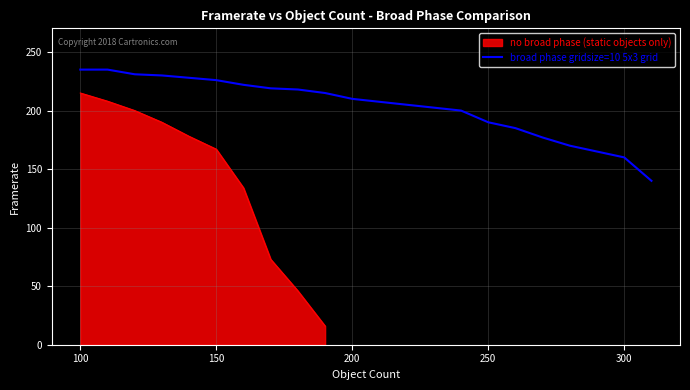

The value of broad phase gridsize=10 5x3 grid at 100 is 235. True or false?

True